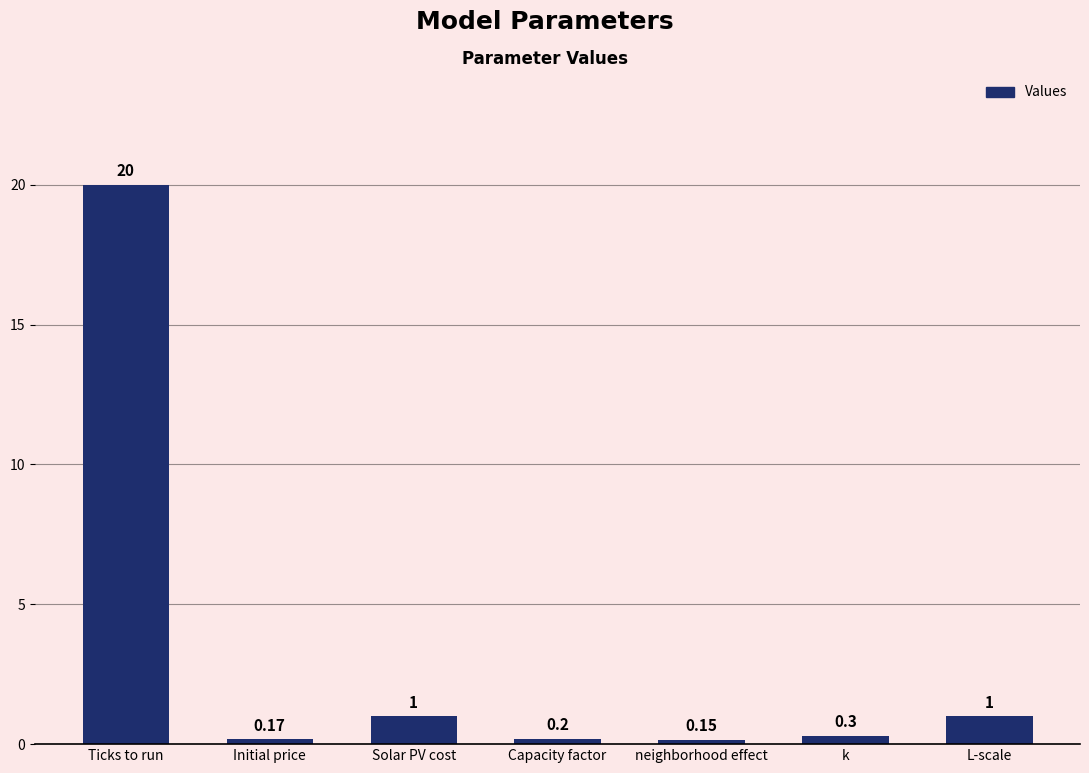

What is the label of the 1st bar from the left?

Ticks to run